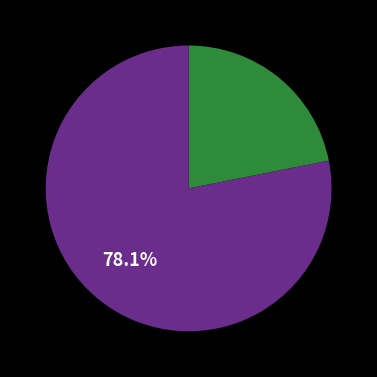

Is there a majority slice in this chart?

Yes